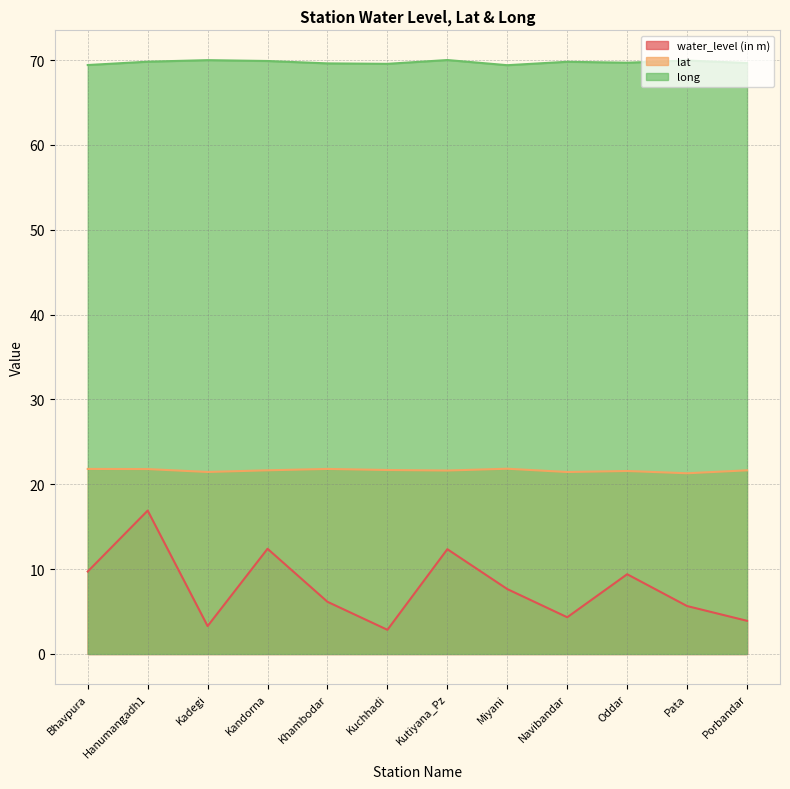

Read the water_level (in m) value at Pata.

5.7